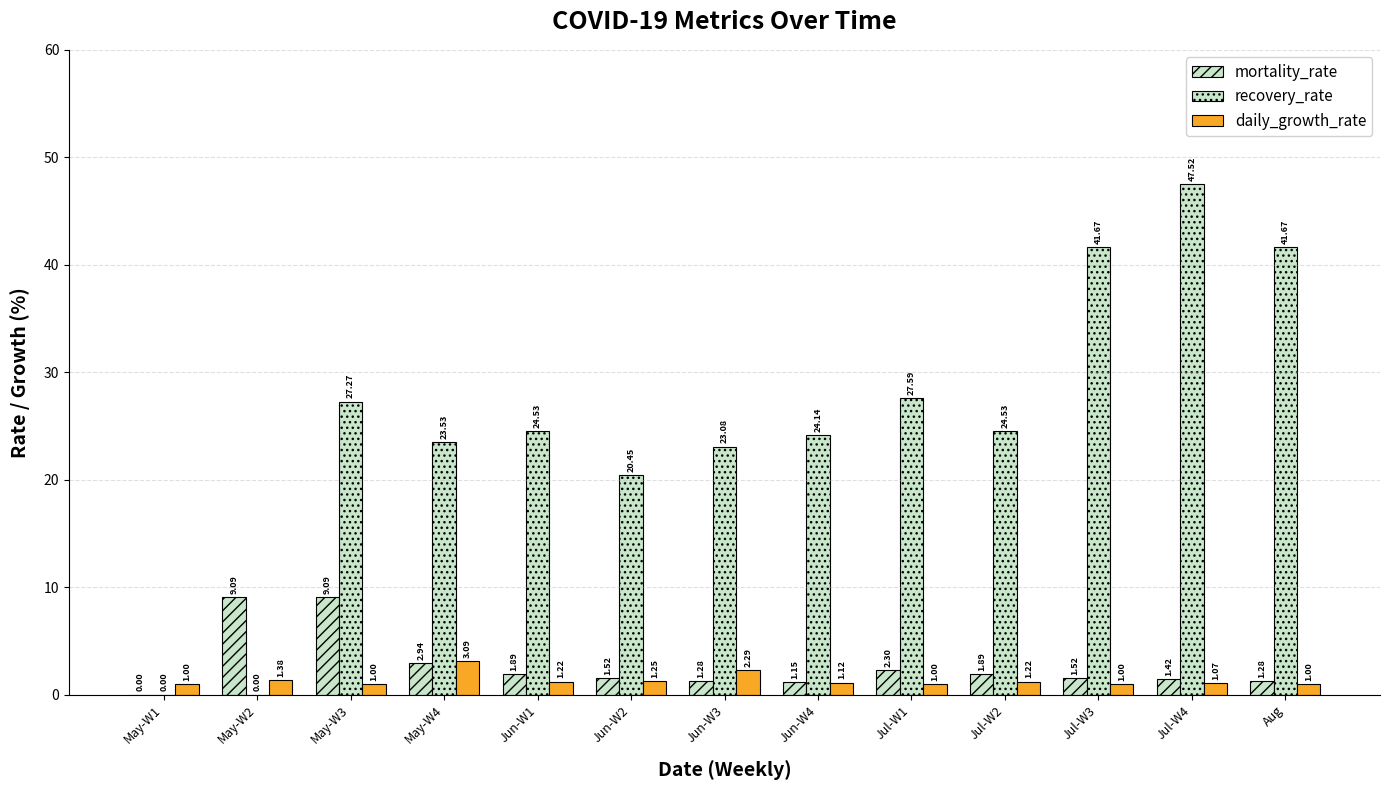

Are the bars horizontal?

No